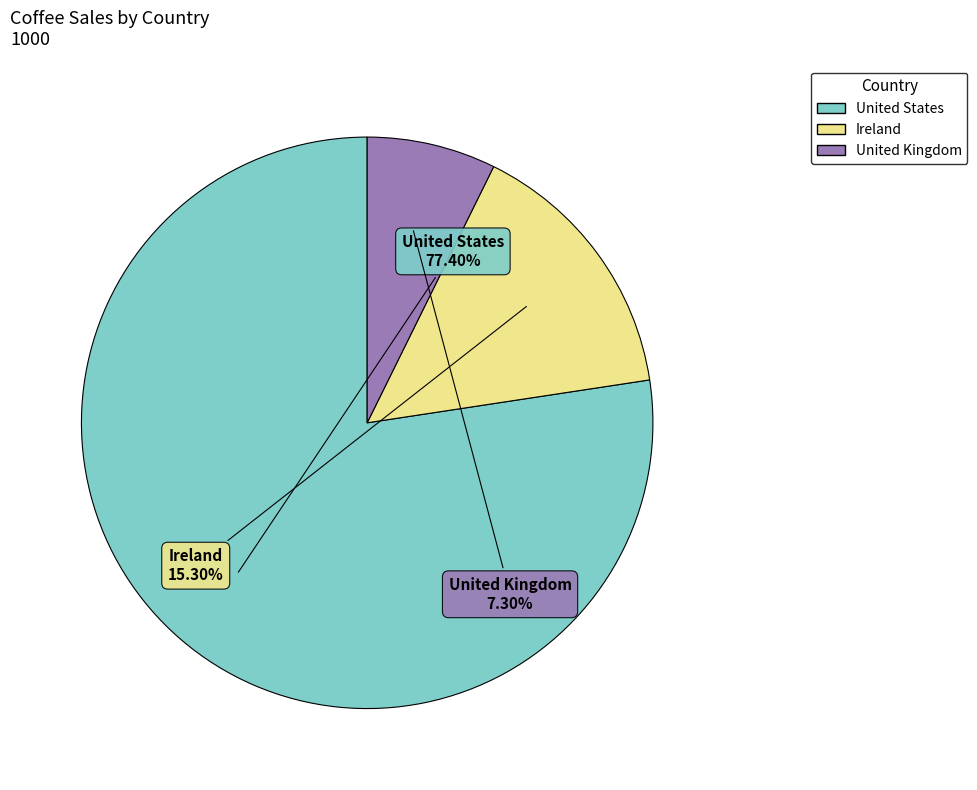

How many slices are in this pie chart?

3